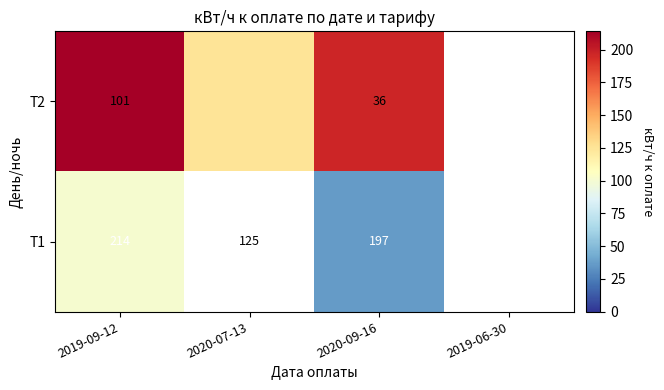

The Т2 series shows 141 at 2019-09-12. True or false?

False